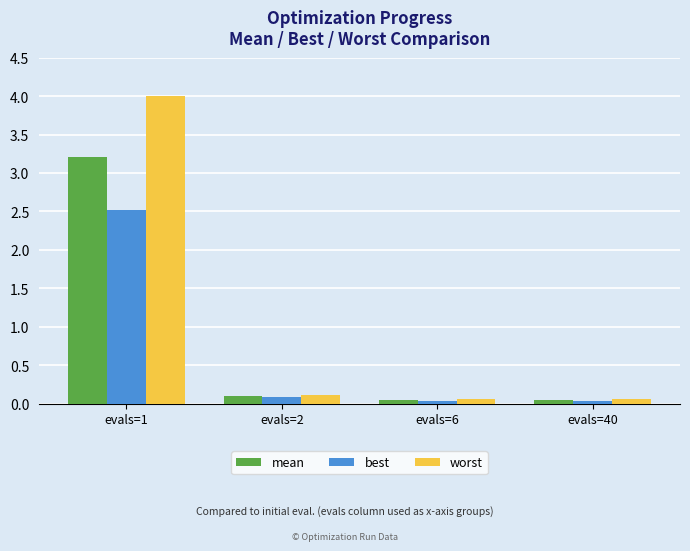

List the series in order of their peak value, lowest first.

best, mean, worst